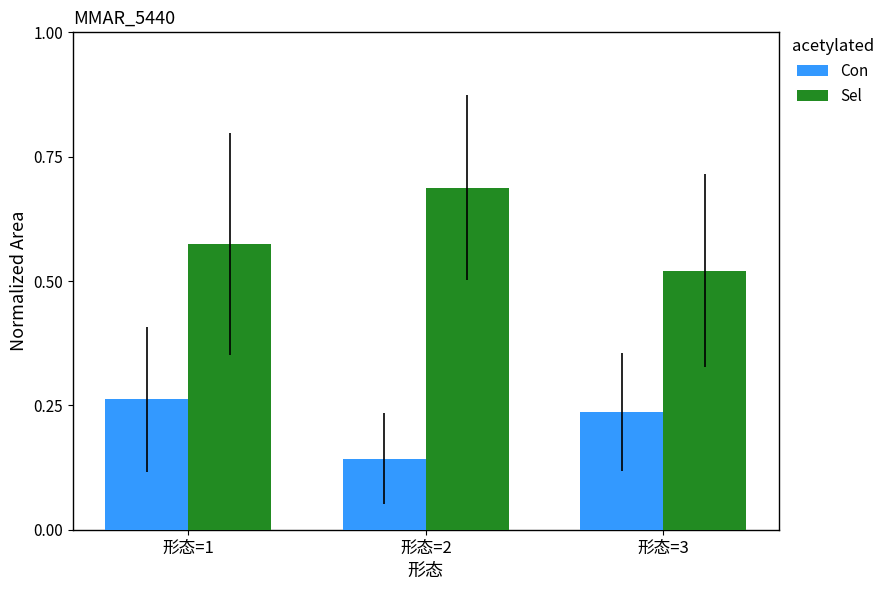

List the series in order of their peak value, highest first.

Sel, Con